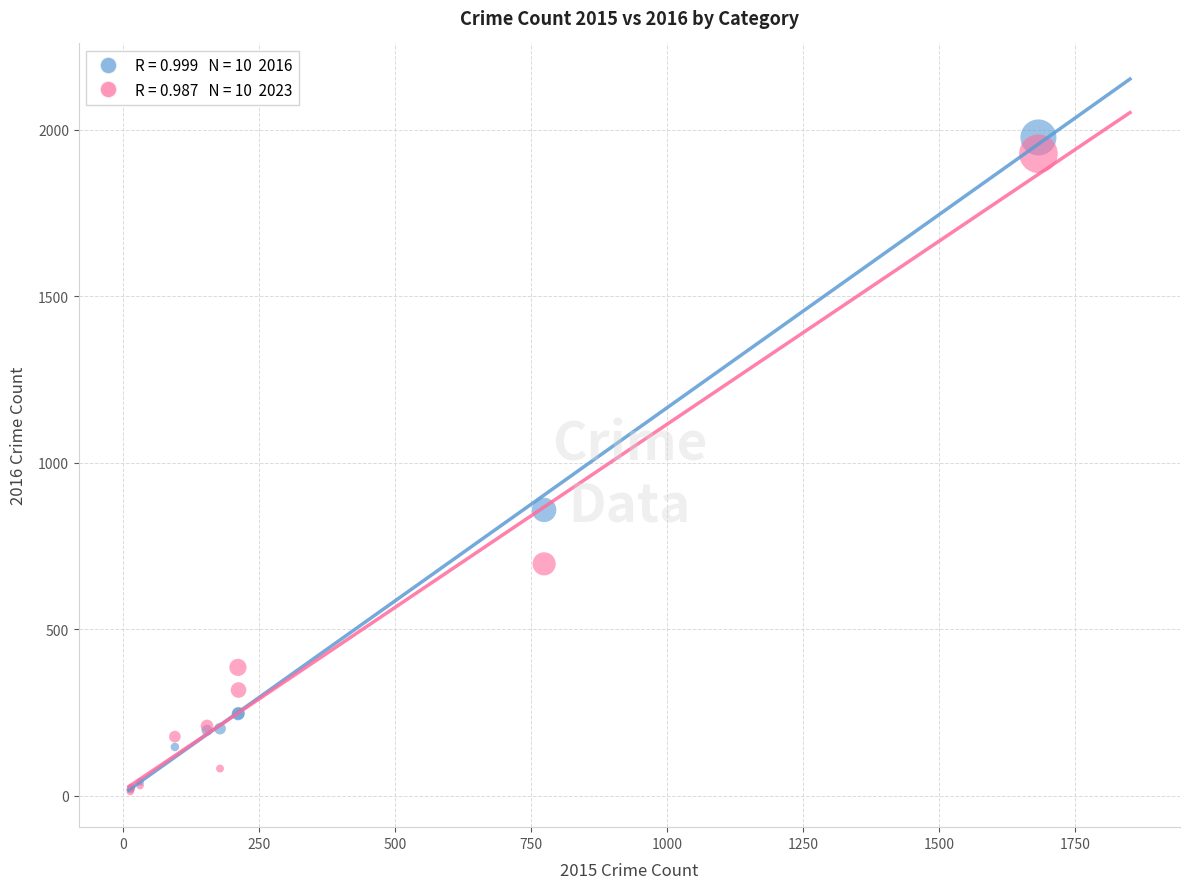

Across all series, what Y value is closest to 994?

858